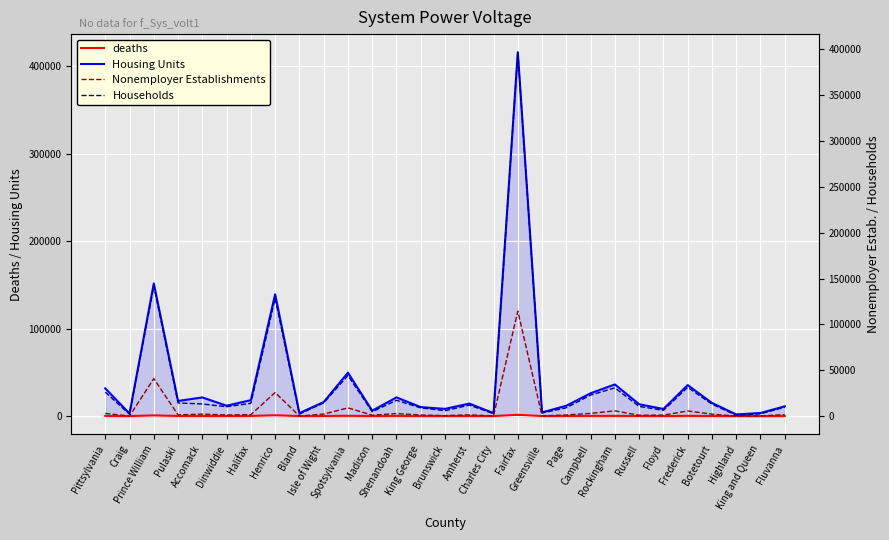

What is the difference between the maximum and second lowest values in the Households series?

394204